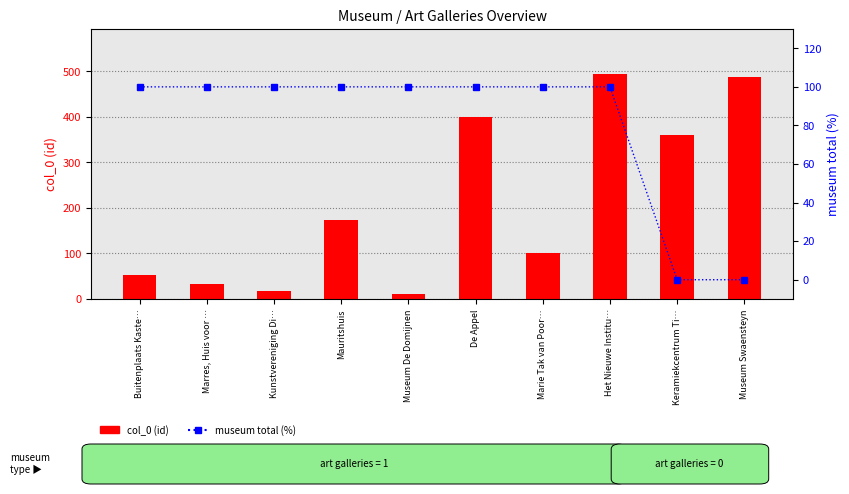

How many data points in col_0 (id) are above 173?

4